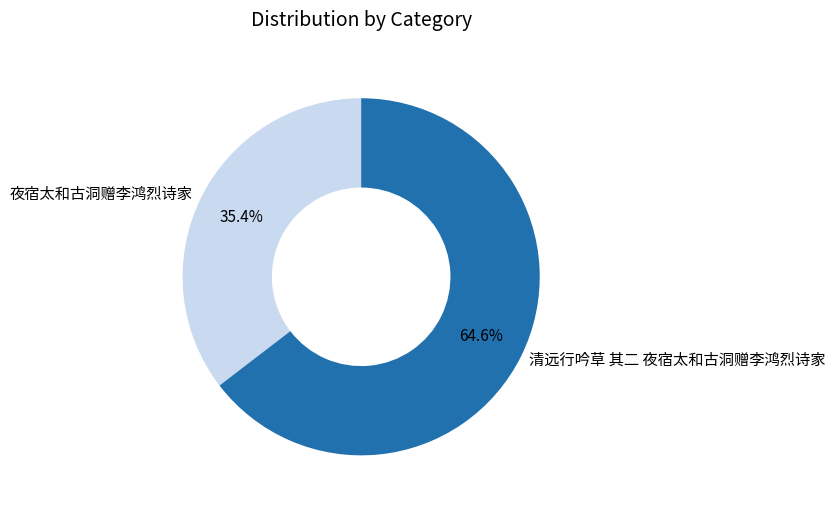

The 夜宿太和古洞赠李鸿烈诗家 slice represents 35% of the pie. True or false?

True